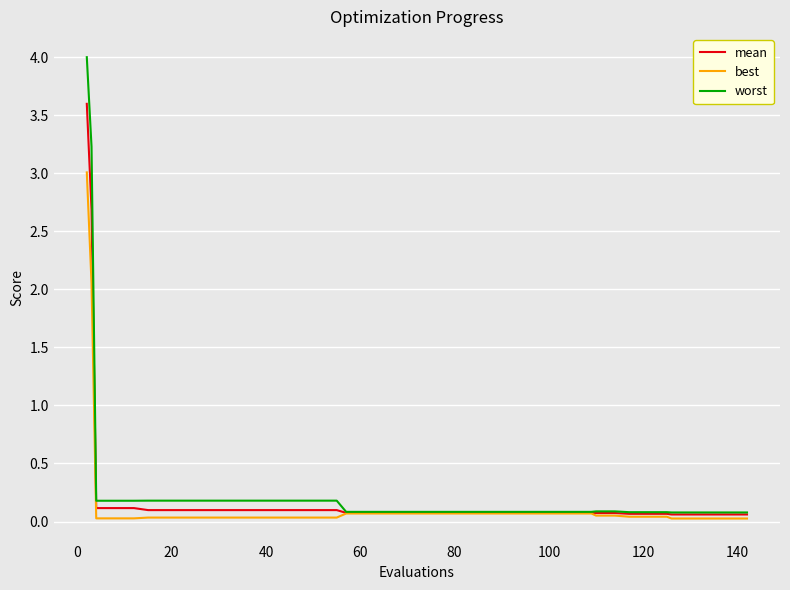

What is the highest value of the best series?

3.0